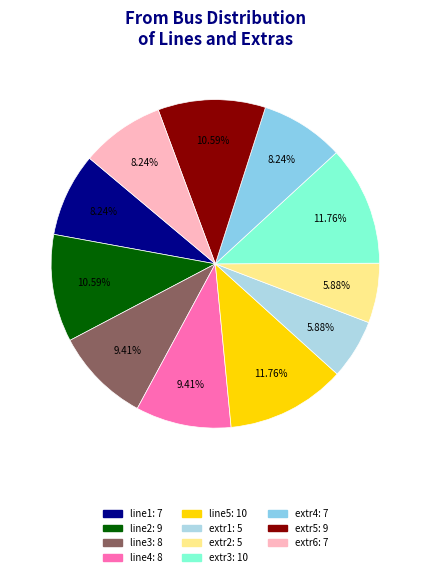

To the nearest percent, what portion does extr4 represent?

8%